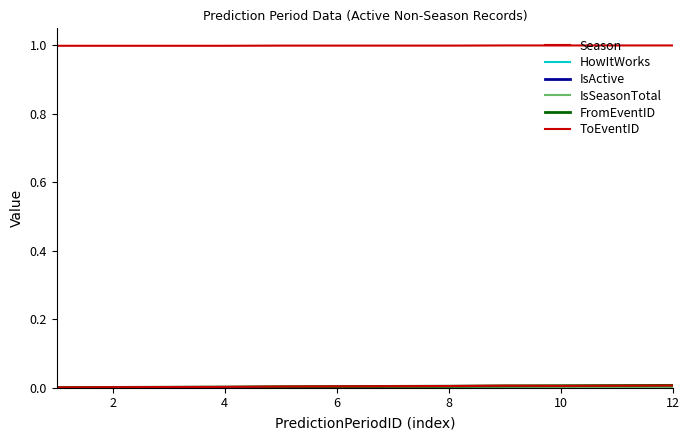

Is this an area chart (filled region under the line)?

No